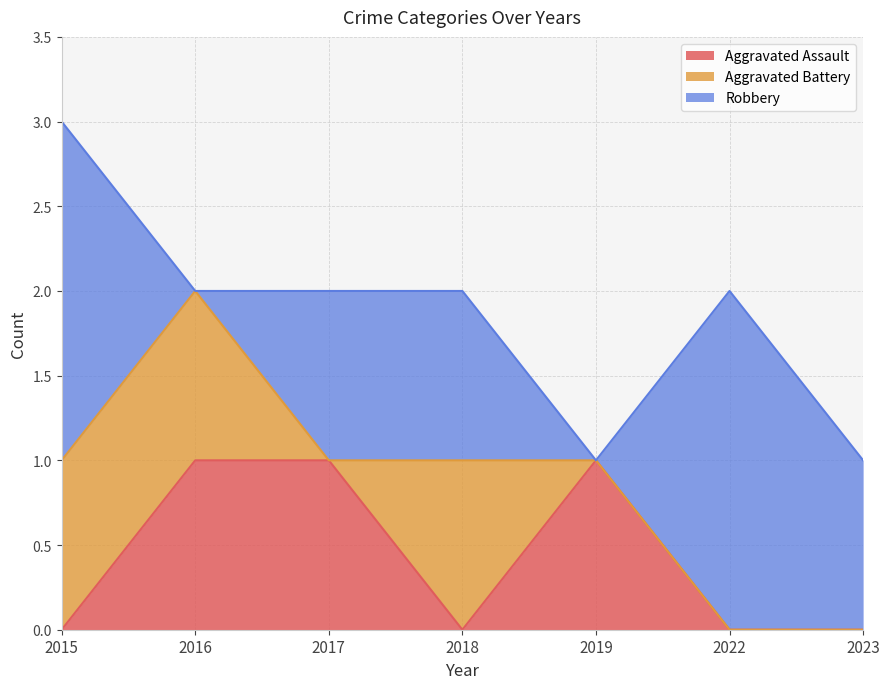

Reading left to right, extract all data points from this chart.

Aggravated Assault: 0	1	1	0	1	0	0
Aggravated Battery: 1	1	0	1	0	0	0
Robbery: 2	0	1	1	0	2	1